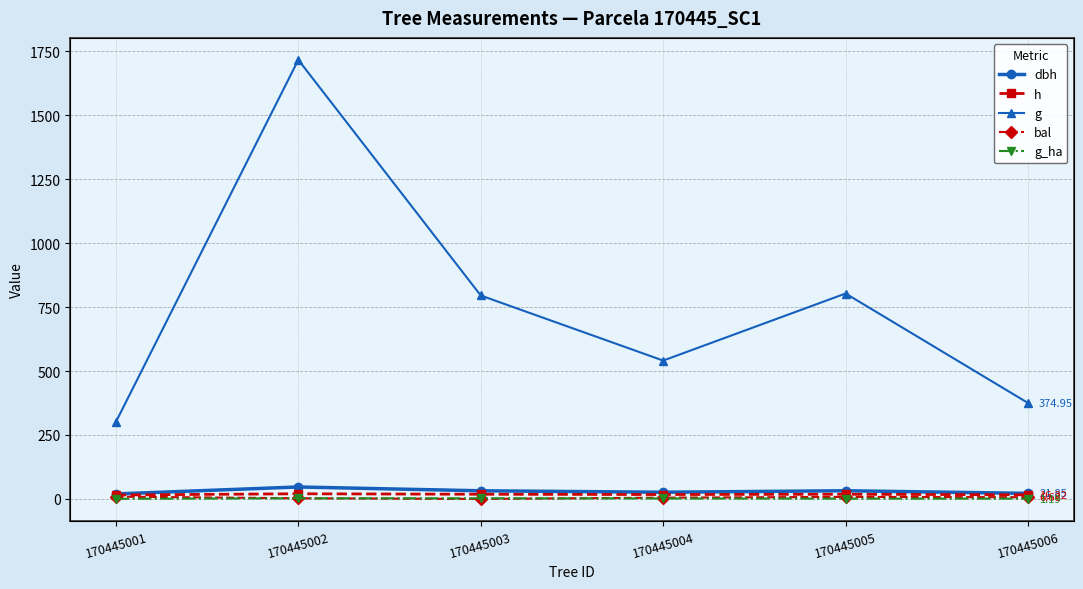

What is the difference between the maximum and minimum values in the g_ha series?

2.0